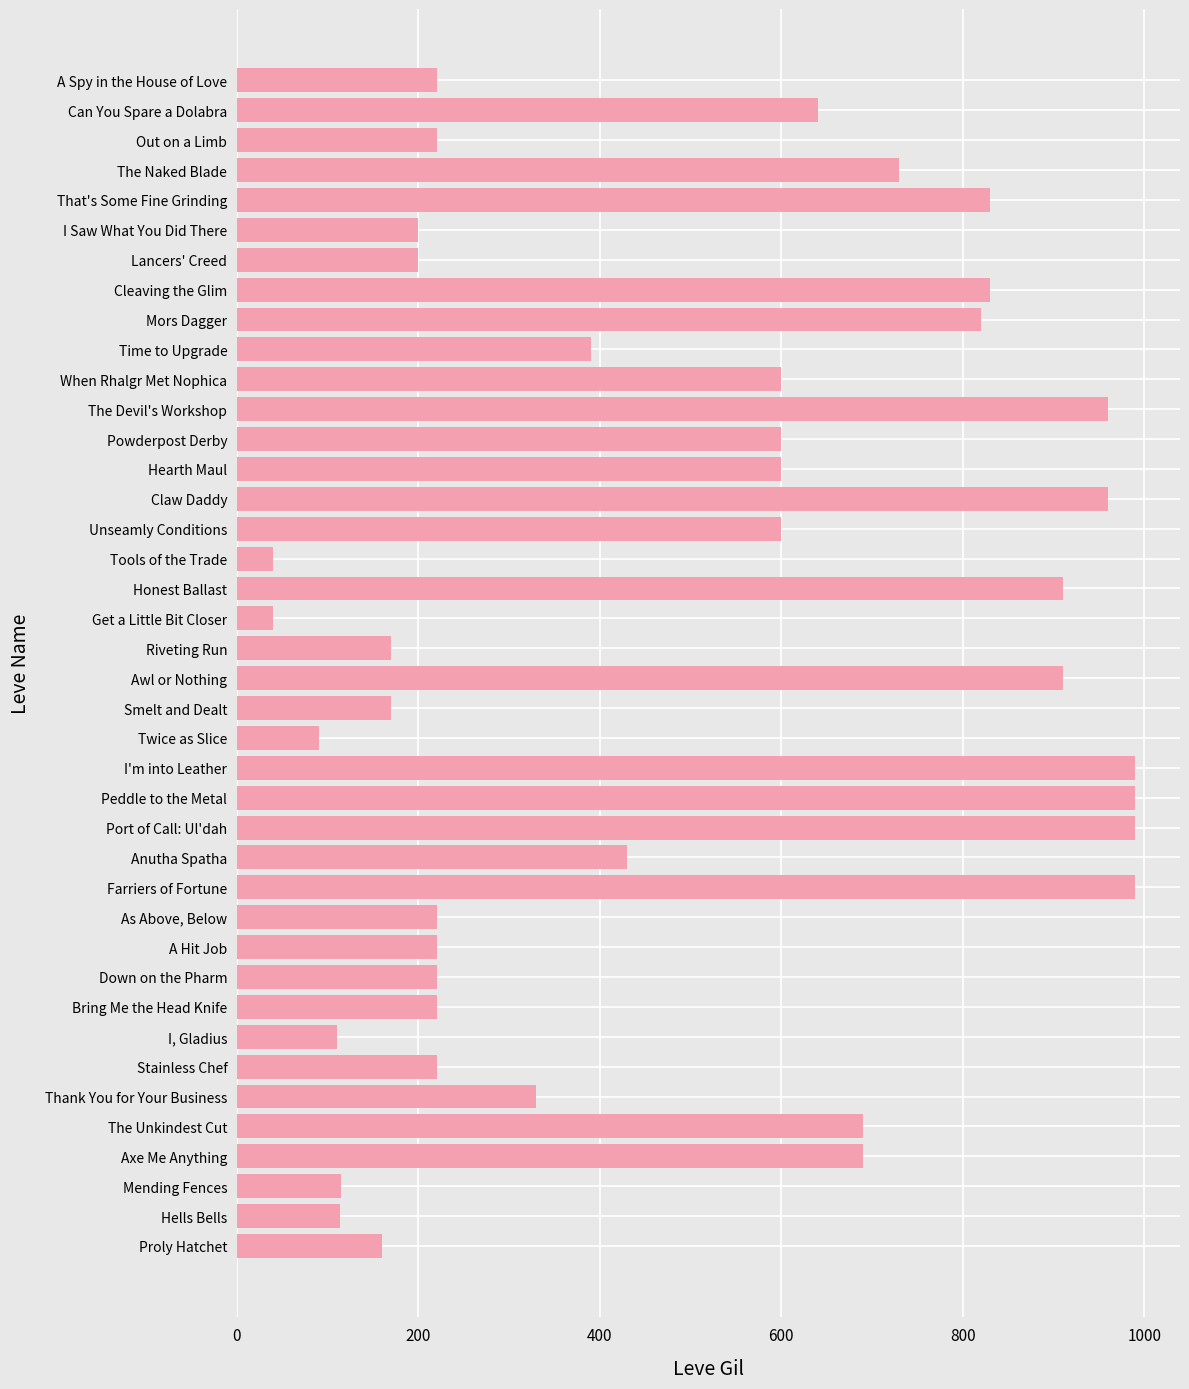

How many distinct data groups are displayed?

1